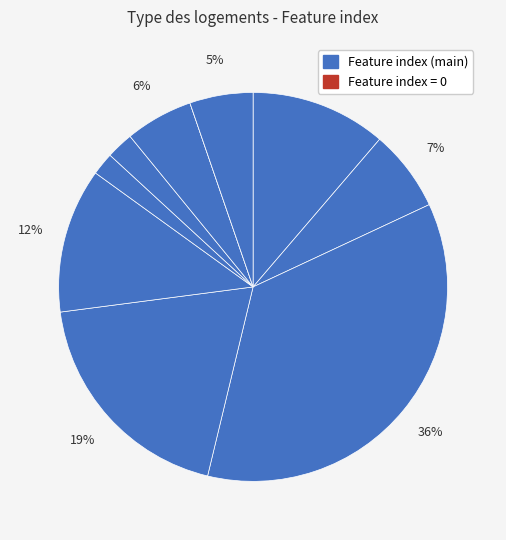

How many slices are in this pie chart?

10